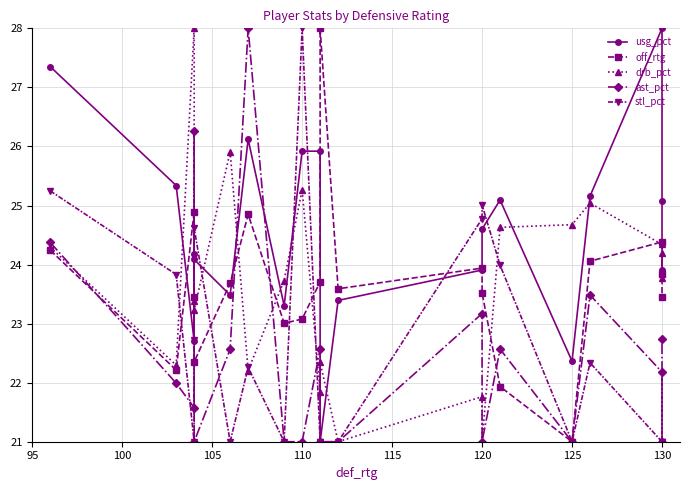

What value does the ast_pct series have at 125?

21.0